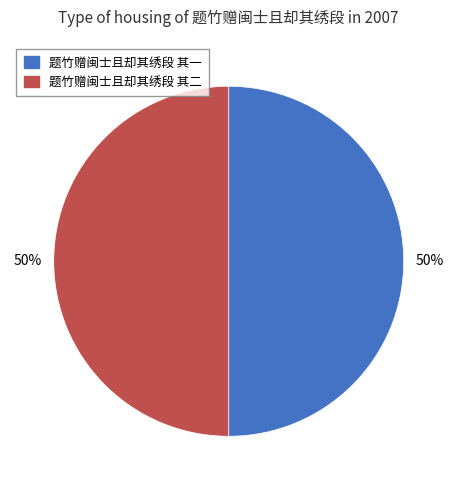

How many slices are in this pie chart?

2